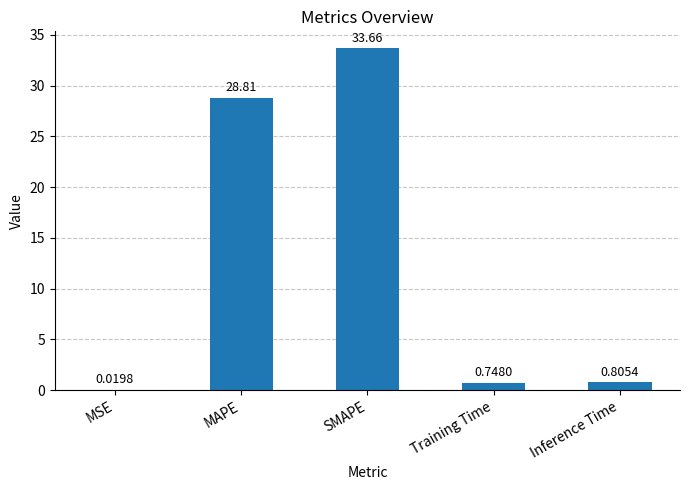

What is the sum of the values at MSE and MAPE?

28.8